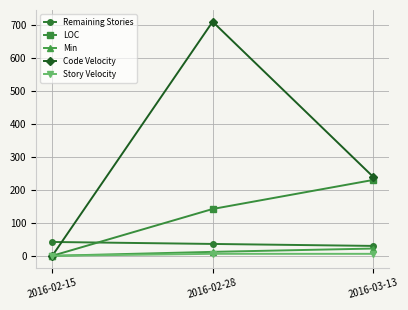

What is the average value of the LOC series?

124